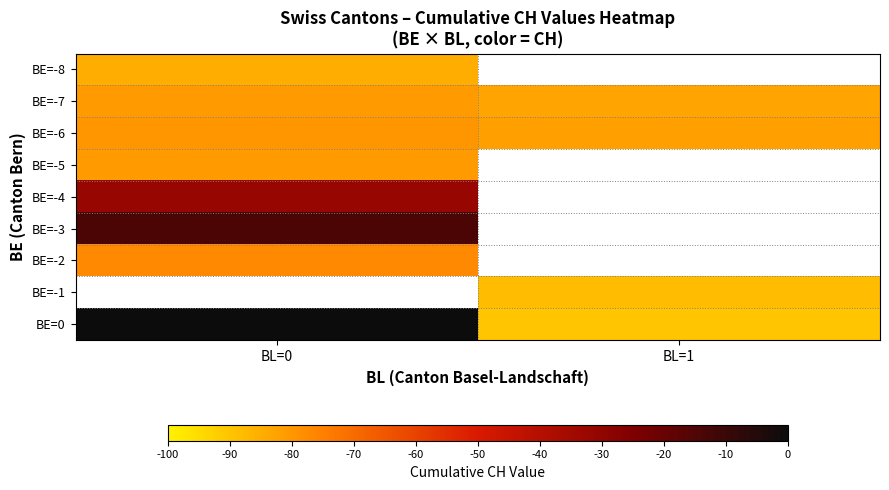

At how many categories does at least one series exceed -77?

1